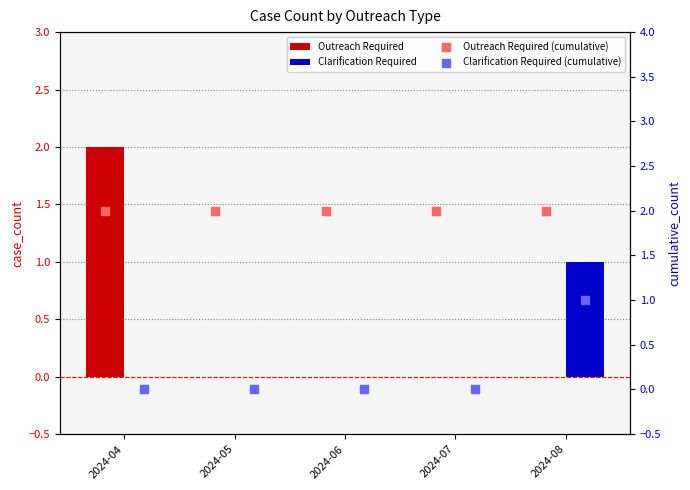

What are all the series names shown in the legend?

Outreach Required, Clarification Required, Outreach Required (cumulative), Clarification Required (cumulative)